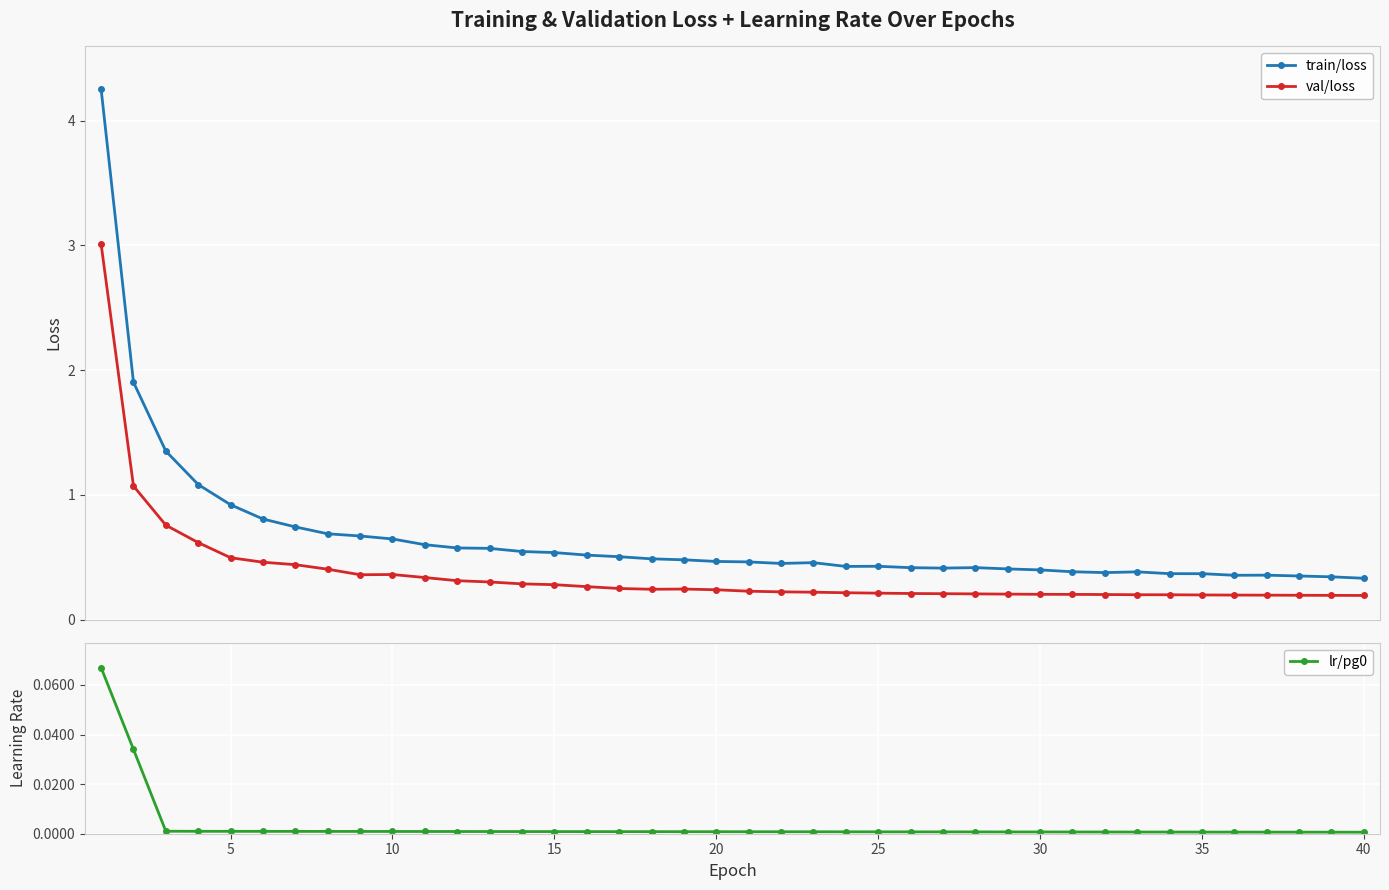

True or false: train/loss has more than 2 interior local peaks.

True